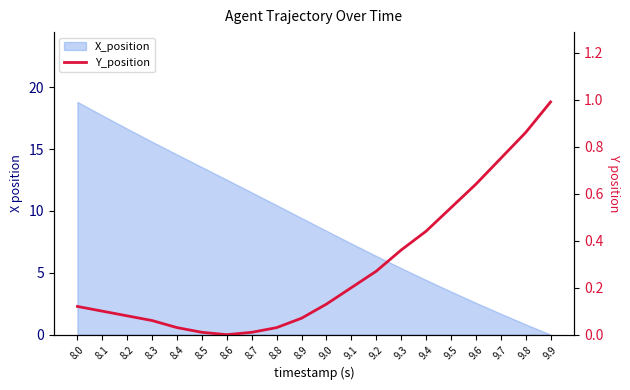

What is the average value?

0.3